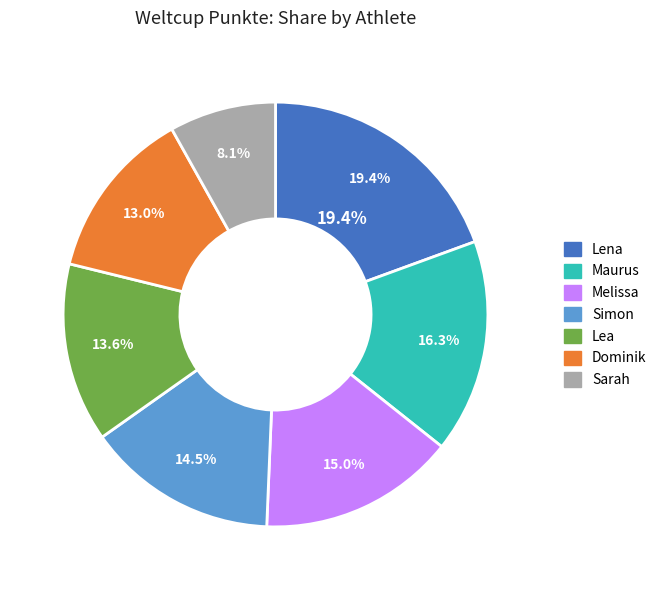

To the nearest percent, what is the difference between the Melissa and Lea slice percentages?

1%